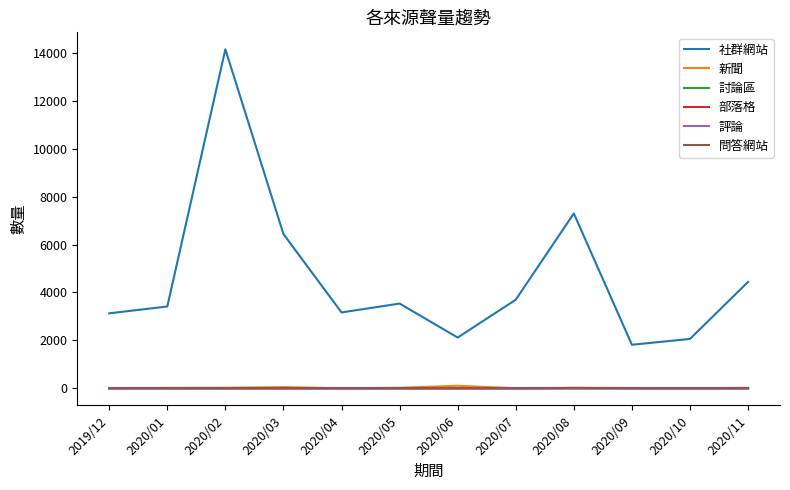

What is the spread (max minus min) of values at 2019/12?

3131